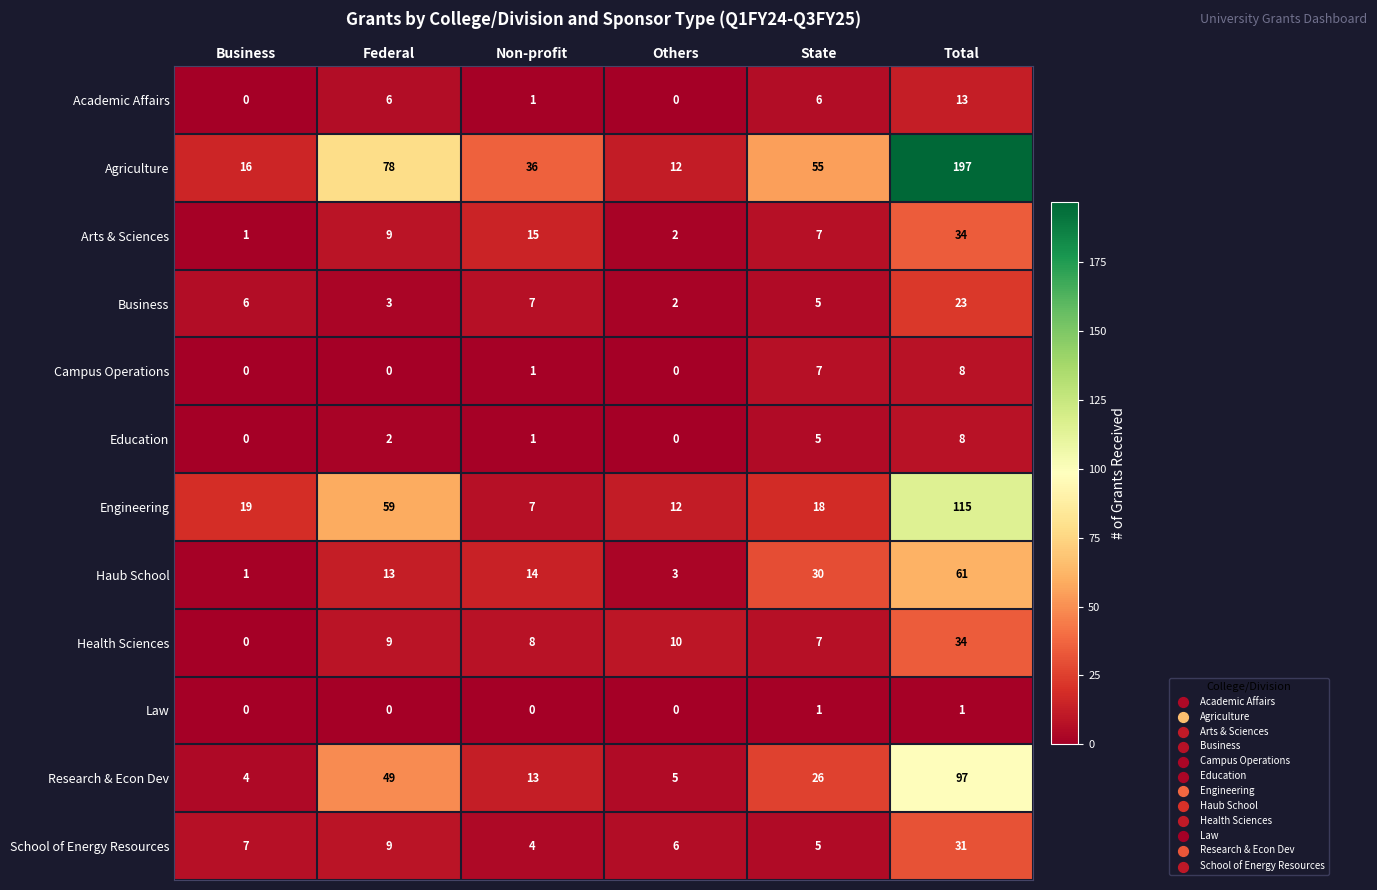

The value of School of Energy Resources at Non-profit is 2. True or false?

False